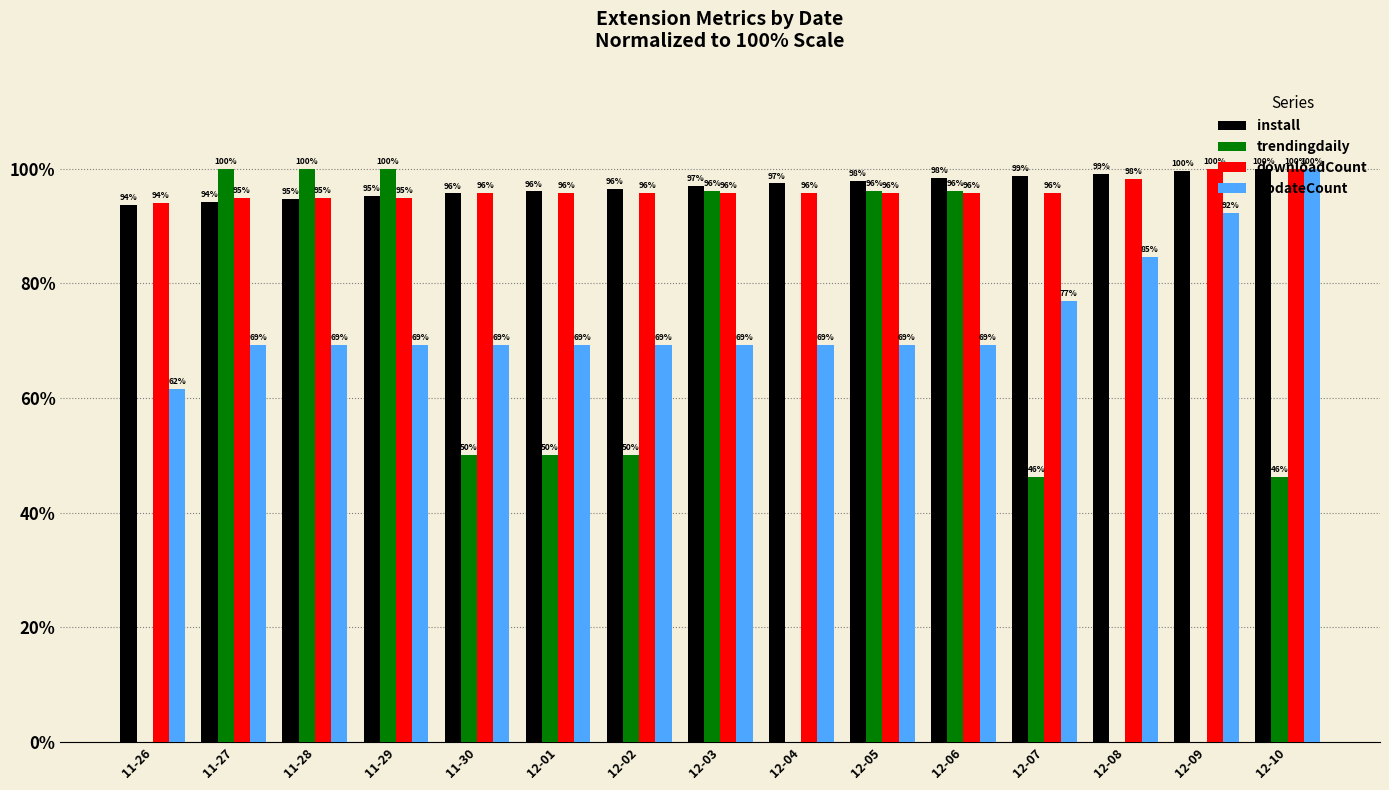

Where does the trendingdaily series first go above 50?

11-27